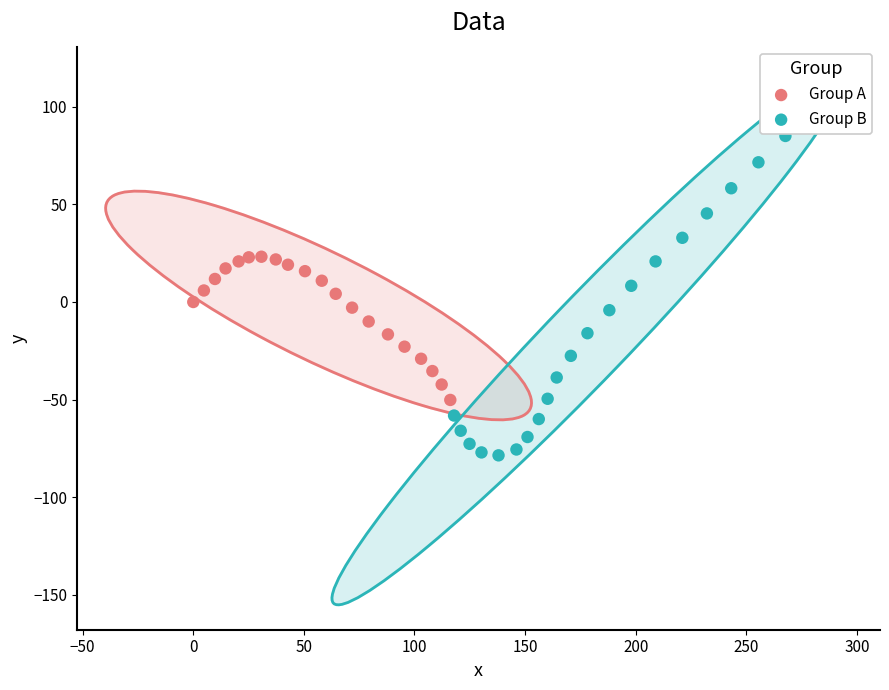

Which series reaches the minimum Y coordinate?

Group B